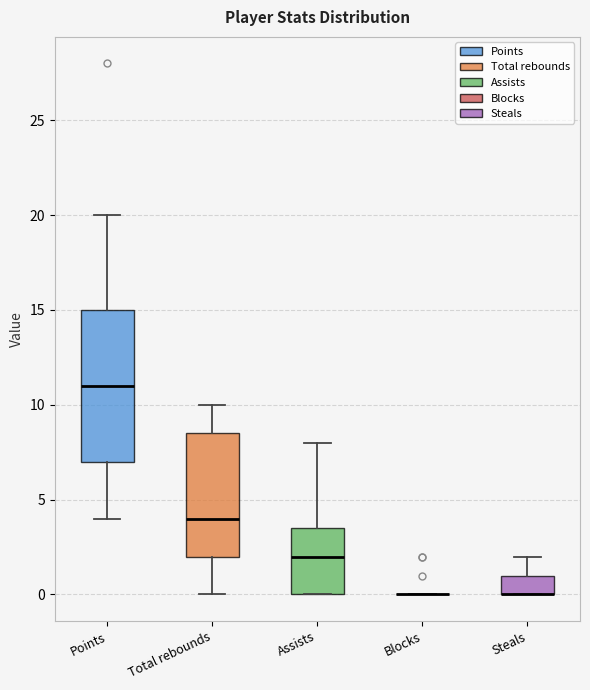

Comparing the boxes themselves (not the whiskers), which one is the tallest?

Points